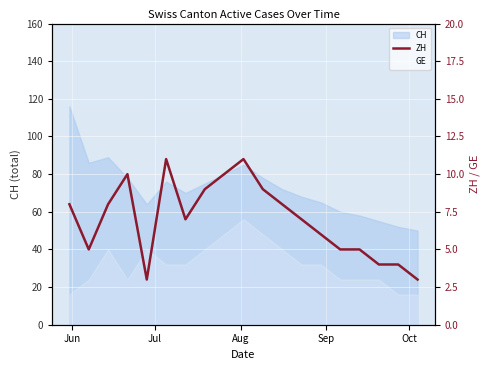

What is the smallest value displayed?

3